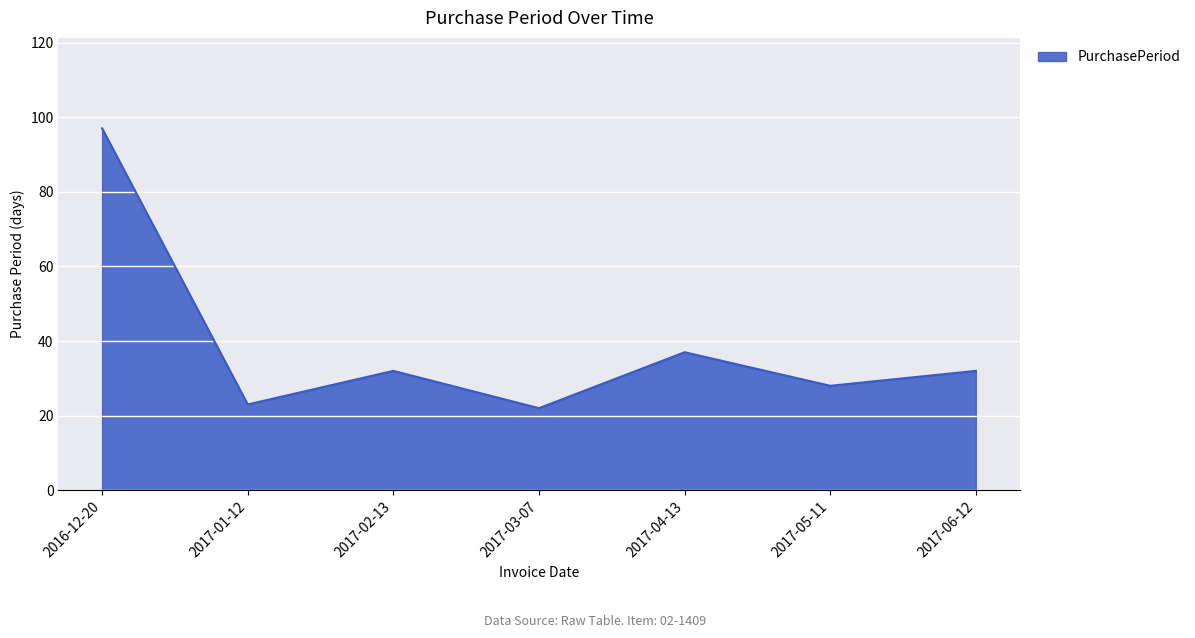

Reading left to right, extract all data points from this chart.

97	23	32	22	37	28	32